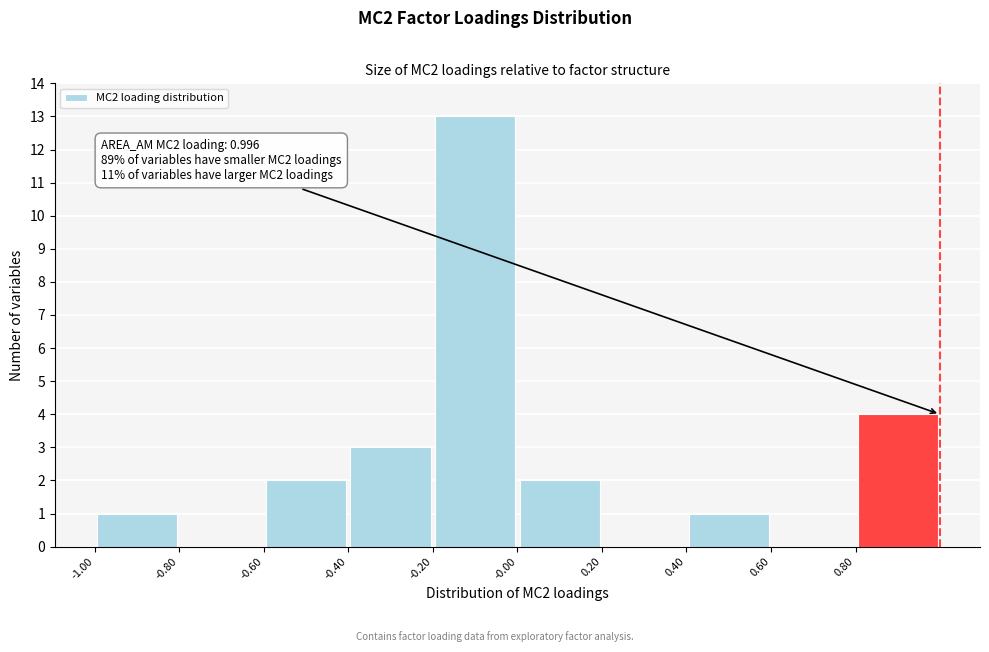

Which range on the x-axis has the tallest bar?

-0.2 to 0.0